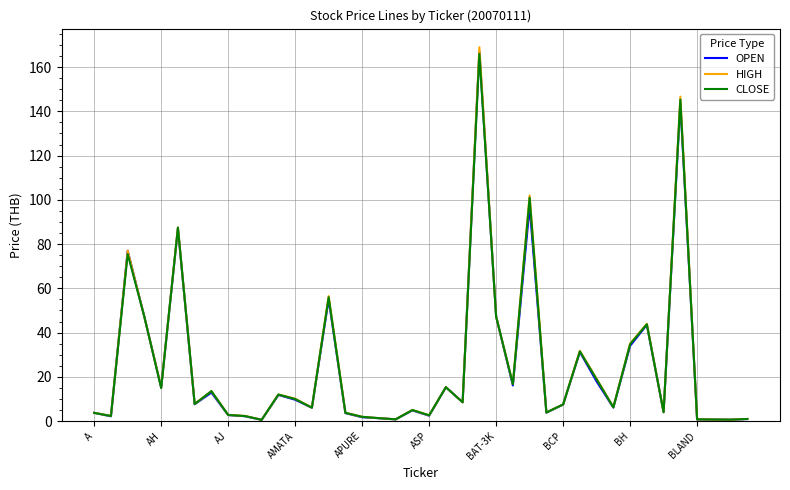

What is the greatest value displayed?

169.0